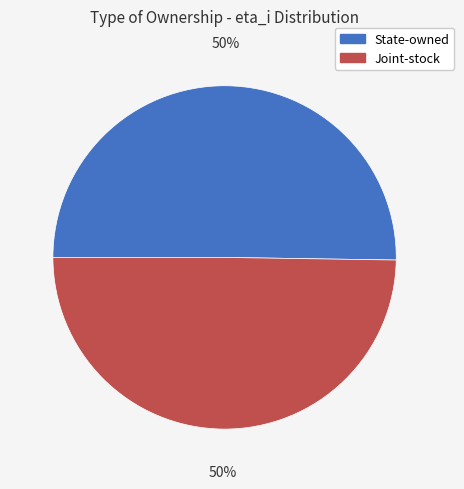

To the nearest percent, what percentage of the pie is State-owned?

50%